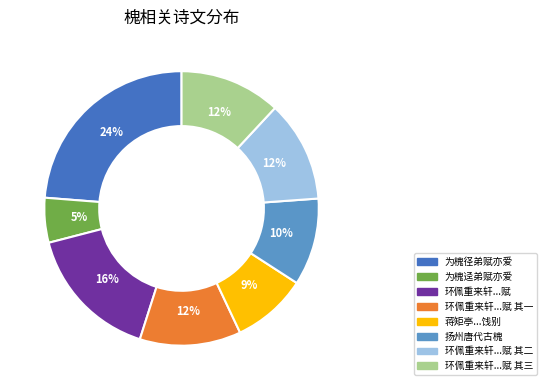

Does any single category account for the majority?

No